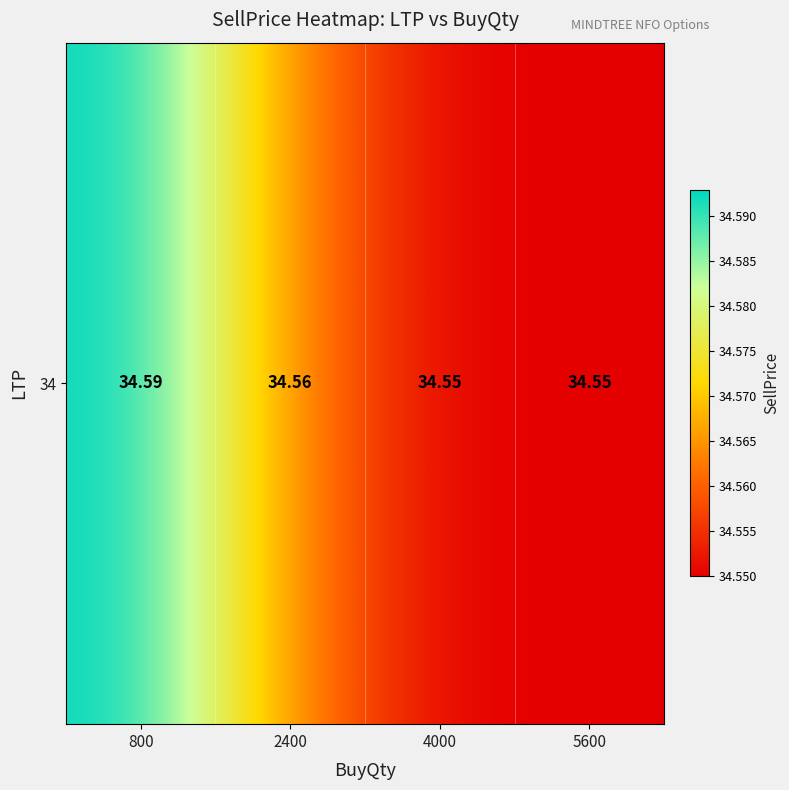

What is the maximum value shown in the chart?

34.6